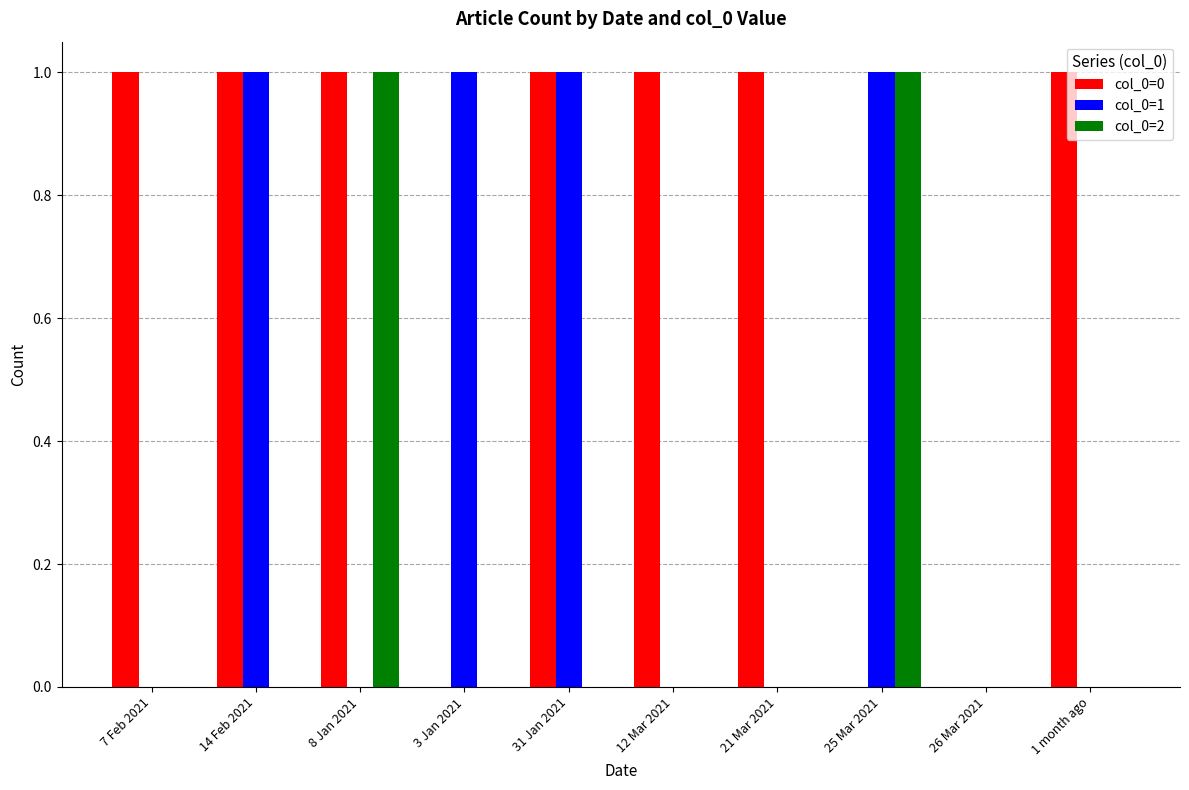

Reading left to right, extract all data points from this chart.

col_0=0: 1	1	1	0	1	1	1	0	0	1
col_0=1: 0	1	0	1	1	0	0	1	0	0
col_0=2: 0	0	1	0	0	0	0	1	0	0